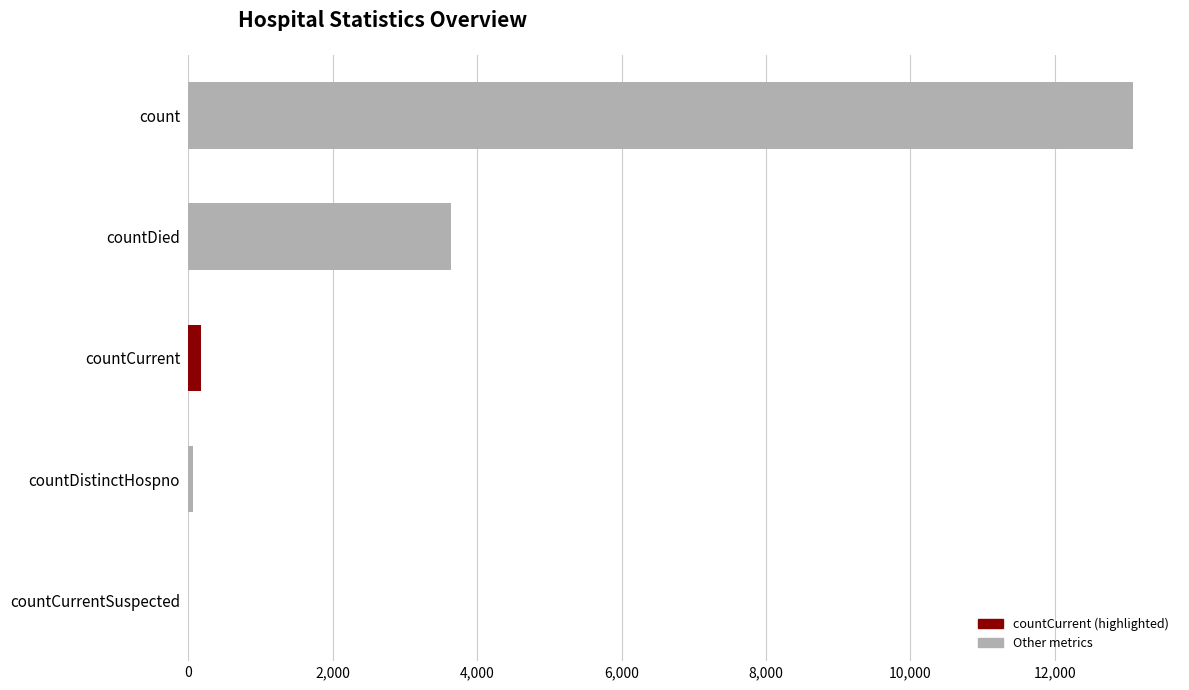

What is the sum of all values?

16955